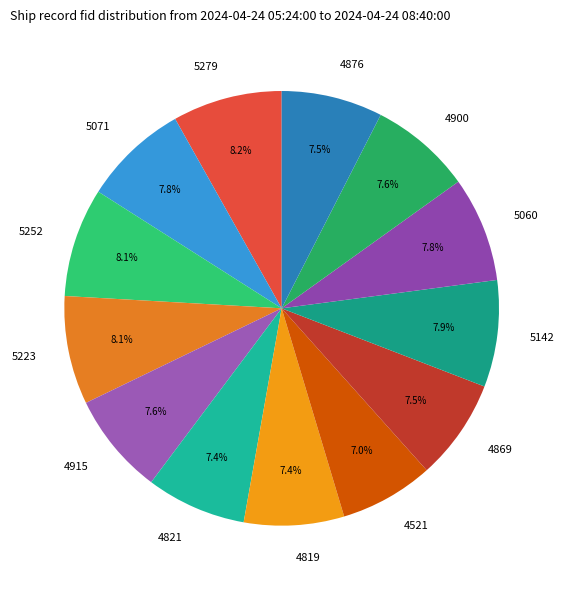

True or false: 5252 accounts for 16% of the total.

False